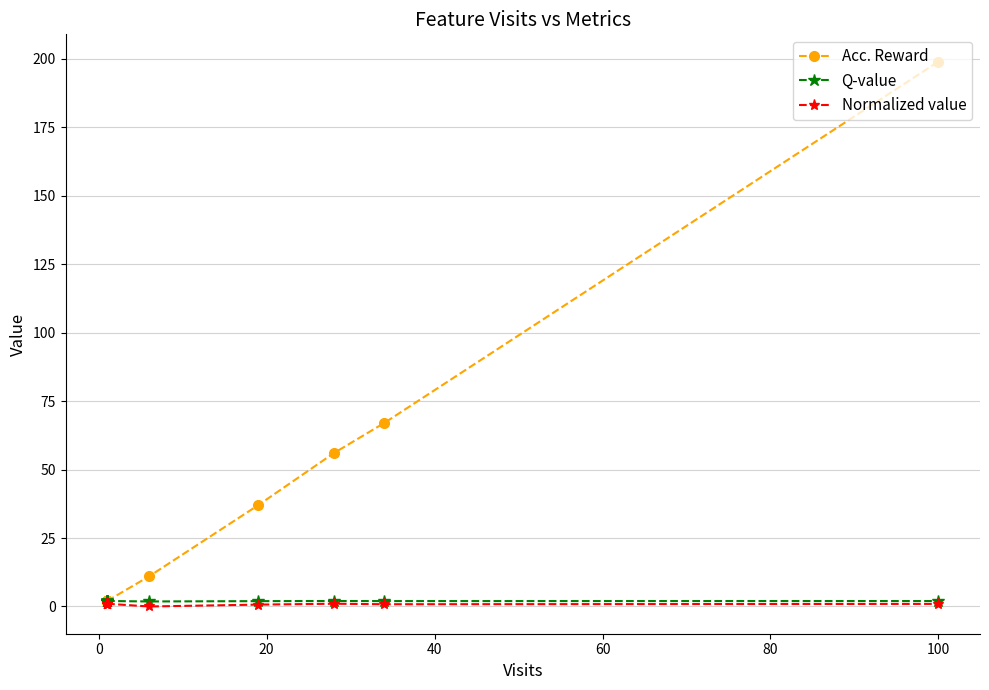

What is the sum of the Q-value values at 100 and 80?

4.0